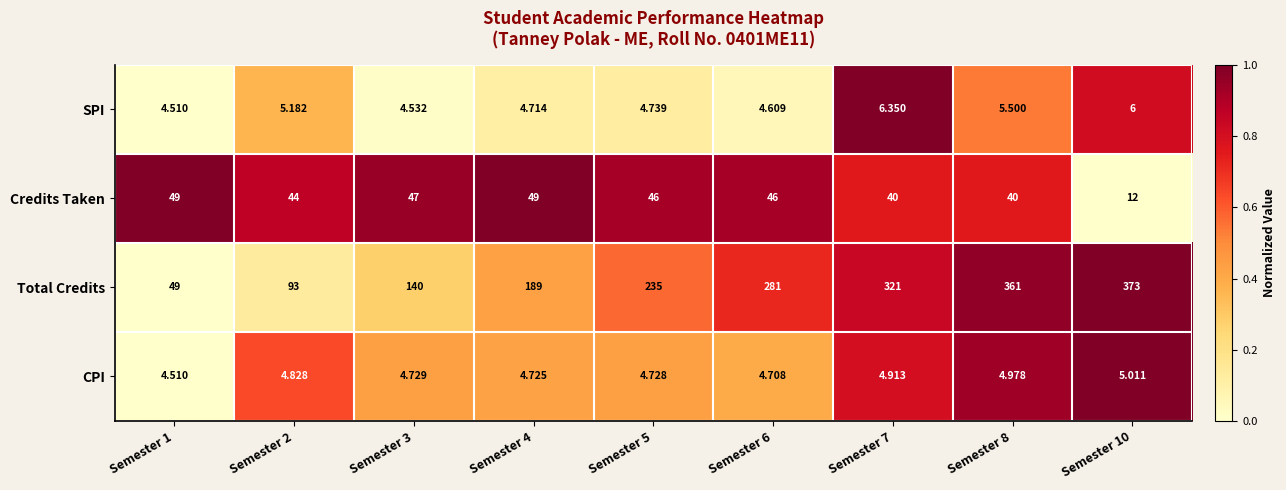

Which series has the largest total across all categories?

Total Credits